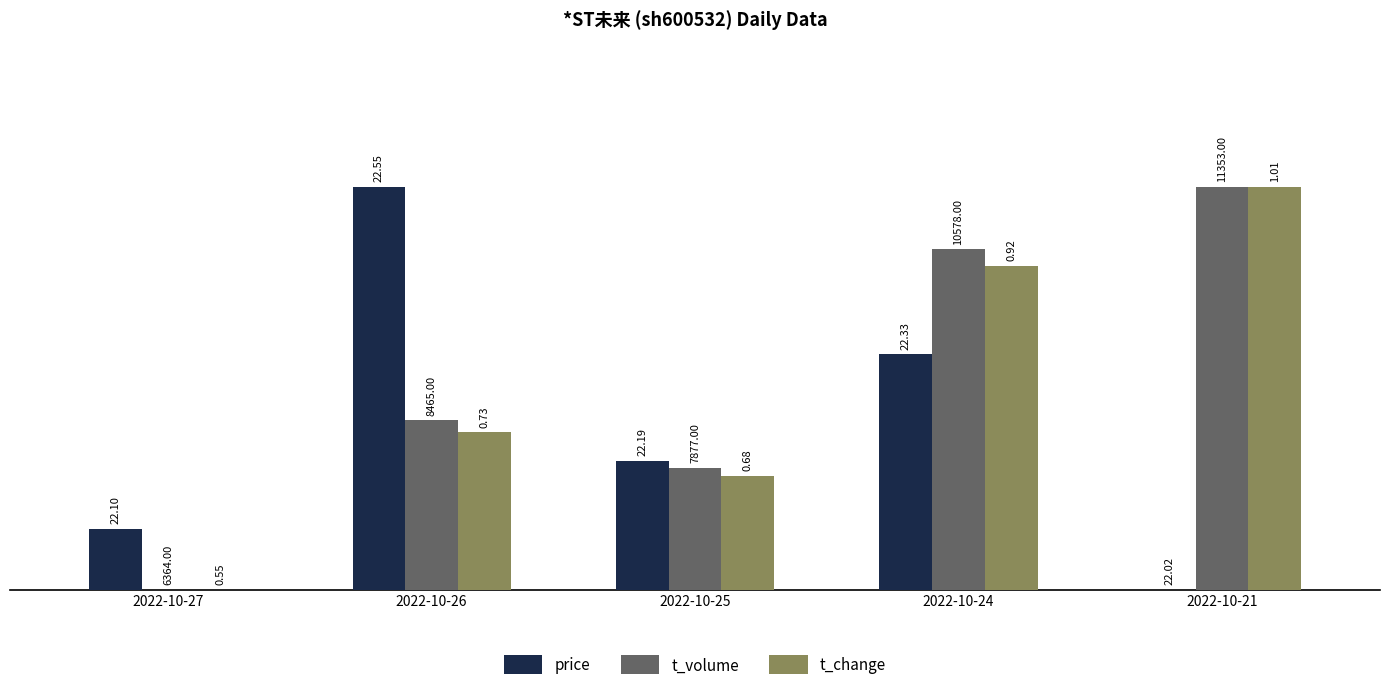

How many groups of bars are there?

5